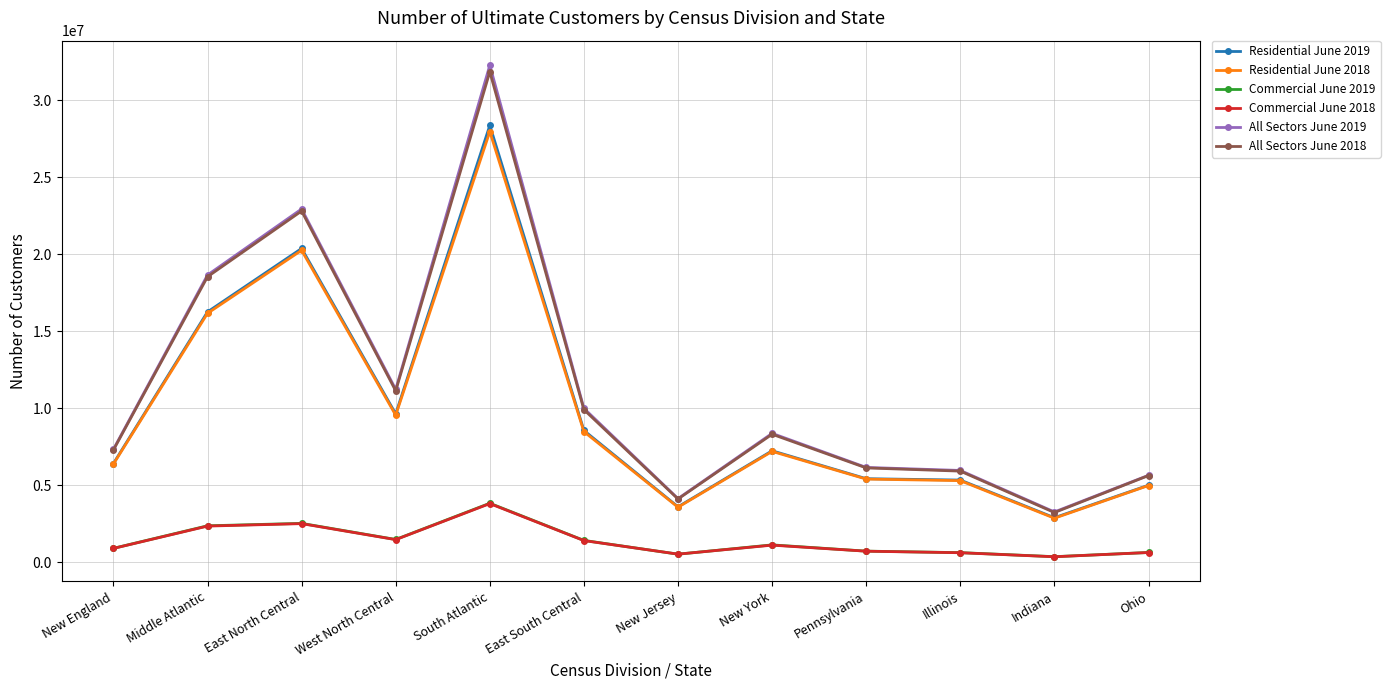

True or false: Commercial June 2018 and All Sectors June 2018 intersect in this chart.

False